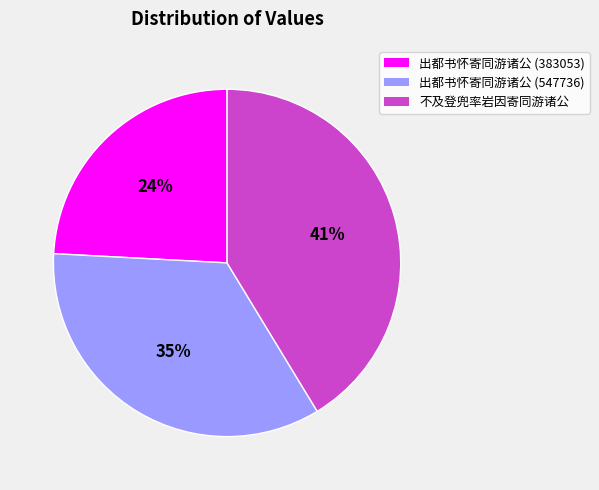

Is there any slice that represents more than half of the pie?

No